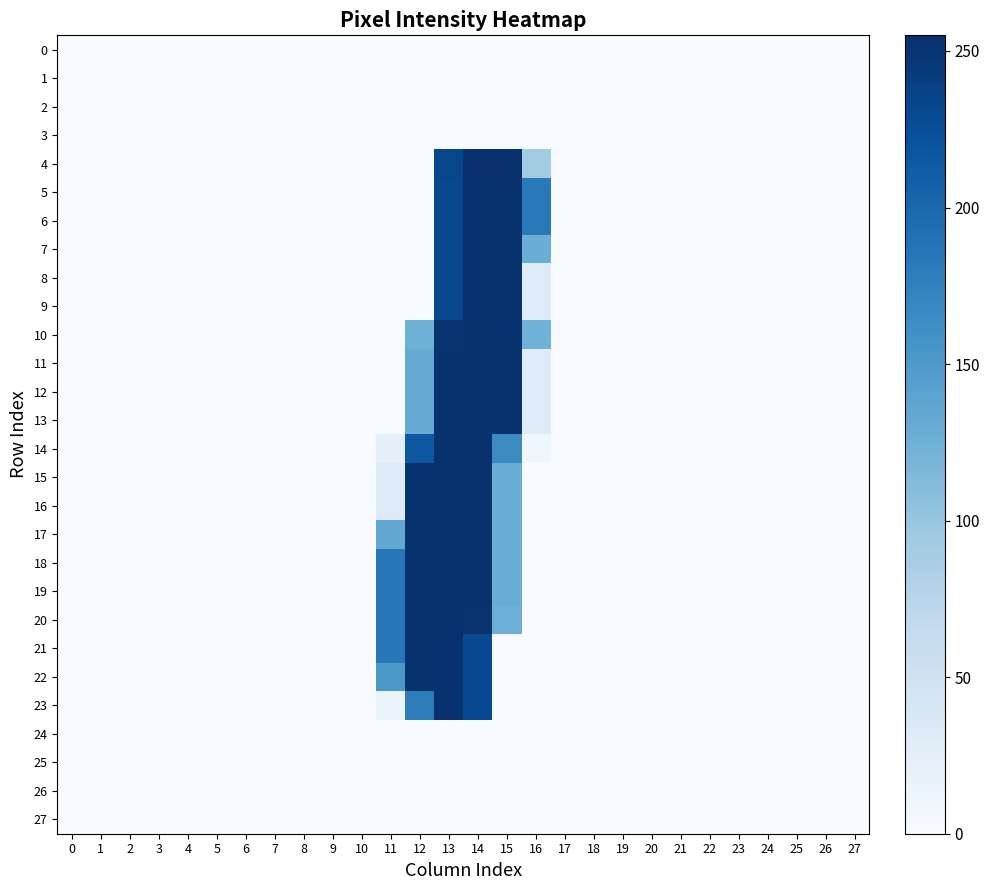

Reading left to right, list all the values displayed in this chart.

0: 0=0	1=0	2=0	3=0	4=0	5=0	6=0	7=0	8=0	9=0	10=0	11=0	12=0	13=0	14=0	15=0	16=0	17=0	18=0	19=0	20=0	21=0	22=0	23=0	24=0	25=0	26=0	27=0
1: 0=0	1=0	2=0	3=0	4=0	5=0	6=0	7=0	8=0	9=0	10=0	11=0	12=0	13=0	14=0	15=0	16=0	17=0	18=0	19=0	20=0	21=0	22=0	23=0	24=0	25=0	26=0	27=0
2: 0=0	1=0	2=0	3=0	4=0	5=0	6=0	7=0	8=0	9=0	10=0	11=0	12=0	13=0	14=0	15=0	16=0	17=0	18=0	19=0	20=0	21=0	22=0	23=0	24=0	25=0	26=0	27=0
3: 0=0	1=0	2=0	3=0	4=0	5=0	6=0	7=0	8=0	9=0	10=0	11=0	12=0	13=0	14=0	15=0	16=0	17=0	18=0	19=0	20=0	21=0	22=0	23=0	24=0	25=0	26=0	27=0
4: 0=0	1=0	2=0	3=0	4=0	5=0	6=0	7=0	8=0	9=0	10=0	11=0	12=0	13=233	14=255	15=254	16=91	17=0	18=0	19=0	20=0	21=0	22=0	23=0	24=0	25=0	26=0	27=0
5: 0=0	1=0	2=0	3=0	4=0	5=0	6=0	7=0	8=0	9=0	10=0	11=0	12=0	13=231	14=253	15=253	16=183	17=0	18=0	19=0	20=0	21=0	22=0	23=0	24=0	25=0	26=0	27=0
6: 0=0	1=0	2=0	3=0	4=0	5=0	6=0	7=0	8=0	9=0	10=0	11=0	12=0	13=231	14=253	15=253	16=183	17=0	18=0	19=0	20=0	21=0	22=0	23=0	24=0	25=0	26=0	27=0
7: 0=0	1=0	2=0	3=0	4=0	5=0	6=0	7=0	8=0	9=0	10=0	11=0	12=0	13=231	14=253	15=253	16=128	17=0	18=0	19=0	20=0	21=0	22=0	23=0	24=0	25=0	26=0	27=0
8: 0=0	1=0	2=0	3=0	4=0	5=0	6=0	7=0	8=0	9=0	10=0	11=0	12=0	13=231	14=253	15=253	16=30	17=0	18=0	19=0	20=0	21=0	22=0	23=0	24=0	25=0	26=0	27=0
9: 0=0	1=0	2=0	3=0	4=0	5=0	6=0	7=0	8=0	9=0	10=0	11=0	12=0	13=231	14=253	15=253	16=30	17=0	18=0	19=0	20=0	21=0	22=0	23=0	24=0	25=0	26=0	27=0
10: 0=0	1=0	2=0	3=0	4=0	5=0	6=0	7=0	8=0	9=0	10=0	11=0	12=125	13=252	14=253	15=253	16=124	17=0	18=0	19=0	20=0	21=0	22=0	23=0	24=0	25=0	26=0	27=0
11: 0=0	1=0	2=0	3=0	4=0	5=0	6=0	7=0	8=0	9=0	10=0	11=0	12=131	13=253	14=253	15=253	16=30	17=0	18=0	19=0	20=0	21=0	22=0	23=0	24=0	25=0	26=0	27=0
12: 0=0	1=0	2=0	3=0	4=0	5=0	6=0	7=0	8=0	9=0	10=0	11=0	12=131	13=253	14=253	15=253	16=30	17=0	18=0	19=0	20=0	21=0	22=0	23=0	24=0	25=0	26=0	27=0
13: 0=0	1=0	2=0	3=0	4=0	5=0	6=0	7=0	8=0	9=0	10=0	11=0	12=131	13=253	14=253	15=253	16=30	17=0	18=0	19=0	20=0	21=0	22=0	23=0	24=0	25=0	26=0	27=0
14: 0=0	1=0	2=0	3=0	4=0	5=0	6=0	7=0	8=0	9=0	10=0	11=22	12=216	13=253	14=253	15=166	16=9	17=0	18=0	19=0	20=0	21=0	22=0	23=0	24=0	25=0	26=0	27=0
15: 0=0	1=0	2=0	3=0	4=0	5=0	6=0	7=0	8=0	9=0	10=0	11=31	12=253	13=253	14=253	15=129	16=0	17=0	18=0	19=0	20=0	21=0	22=0	23=0	24=0	25=0	26=0	27=0
16: 0=0	1=0	2=0	3=0	4=0	5=0	6=0	7=0	8=0	9=0	10=0	11=31	12=253	13=253	14=253	15=129	16=0	17=0	18=0	19=0	20=0	21=0	22=0	23=0	24=0	25=0	26=0	27=0
17: 0=0	1=0	2=0	3=0	4=0	5=0	6=0	7=0	8=0	9=0	10=0	11=134	12=253	13=253	14=253	15=129	16=0	17=0	18=0	19=0	20=0	21=0	22=0	23=0	24=0	25=0	26=0	27=0
18: 0=0	1=0	2=0	3=0	4=0	5=0	6=0	7=0	8=0	9=0	10=0	11=185	12=253	13=253	14=253	15=129	16=0	17=0	18=0	19=0	20=0	21=0	22=0	23=0	24=0	25=0	26=0	27=0
19: 0=0	1=0	2=0	3=0	4=0	5=0	6=0	7=0	8=0	9=0	10=0	11=185	12=253	13=253	14=253	15=129	16=0	17=0	18=0	19=0	20=0	21=0	22=0	23=0	24=0	25=0	26=0	27=0
20: 0=0	1=0	2=0	3=0	4=0	5=0	6=0	7=0	8=0	9=0	10=0	11=185	12=253	13=253	14=252	15=126	16=0	17=0	18=0	19=0	20=0	21=0	22=0	23=0	24=0	25=0	26=0	27=0
21: 0=0	1=0	2=0	3=0	4=0	5=0	6=0	7=0	8=0	9=0	10=0	11=185	12=253	13=253	14=230	15=0	16=0	17=0	18=0	19=0	20=0	21=0	22=0	23=0	24=0	25=0	26=0	27=0
22: 0=0	1=0	2=0	3=0	4=0	5=0	6=0	7=0	8=0	9=0	10=0	11=152	12=253	13=253	14=230	15=0	16=0	17=0	18=0	19=0	20=0	21=0	22=0	23=0	24=0	25=0	26=0	27=0
23: 0=0	1=0	2=0	3=0	4=0	5=0	6=0	7=0	8=0	9=0	10=0	11=13	12=179	13=253	14=230	15=0	16=0	17=0	18=0	19=0	20=0	21=0	22=0	23=0	24=0	25=0	26=0	27=0
24: 0=0	1=0	2=0	3=0	4=0	5=0	6=0	7=0	8=0	9=0	10=0	11=0	12=0	13=0	14=0	15=0	16=0	17=0	18=0	19=0	20=0	21=0	22=0	23=0	24=0	25=0	26=0	27=0
25: 0=0	1=0	2=0	3=0	4=0	5=0	6=0	7=0	8=0	9=0	10=0	11=0	12=0	13=0	14=0	15=0	16=0	17=0	18=0	19=0	20=0	21=0	22=0	23=0	24=0	25=0	26=0	27=0
26: 0=0	1=0	2=0	3=0	4=0	5=0	6=0	7=0	8=0	9=0	10=0	11=0	12=0	13=0	14=0	15=0	16=0	17=0	18=0	19=0	20=0	21=0	22=0	23=0	24=0	25=0	26=0	27=0
27: 0=0	1=0	2=0	3=0	4=0	5=0	6=0	7=0	8=0	9=0	10=0	11=0	12=0	13=0	14=0	15=0	16=0	17=0	18=0	19=0	20=0	21=0	22=0	23=0	24=0	25=0	26=0	27=0